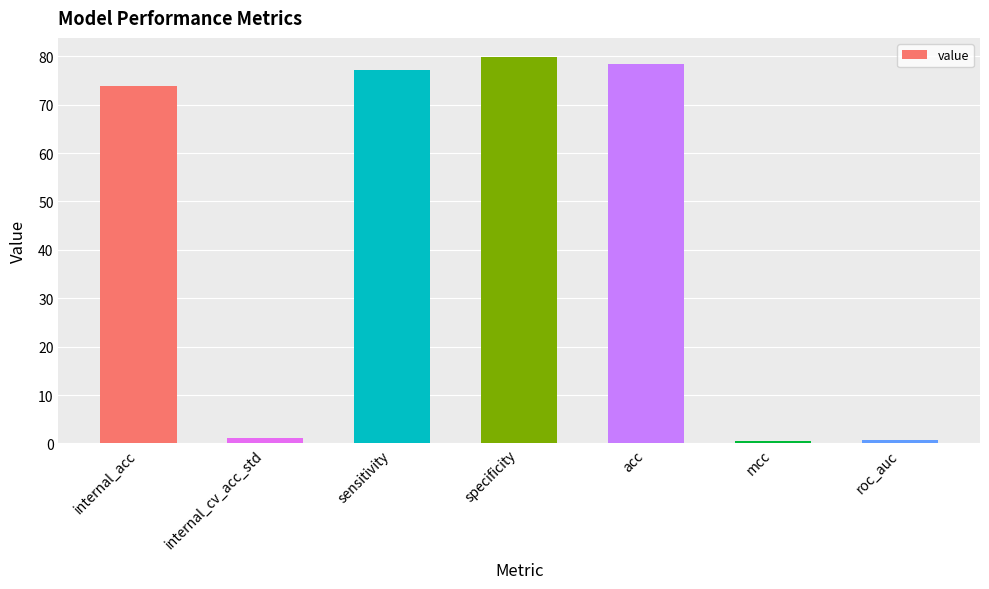

What is the difference between the values at specificity and mcc?

79.2